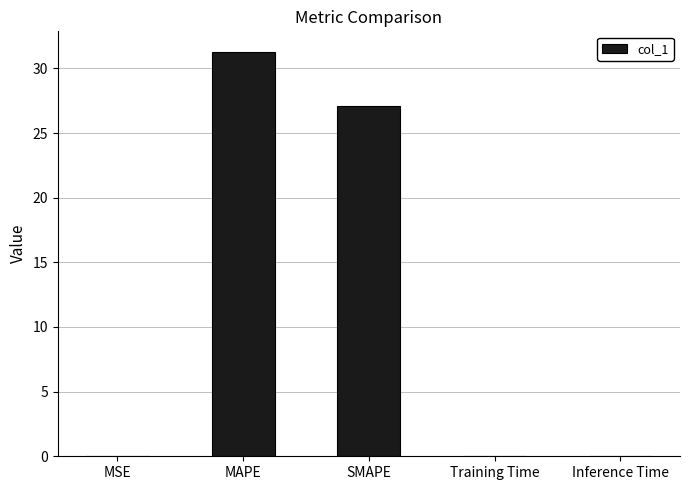

The value at MSE is 0.0. True or false?

True